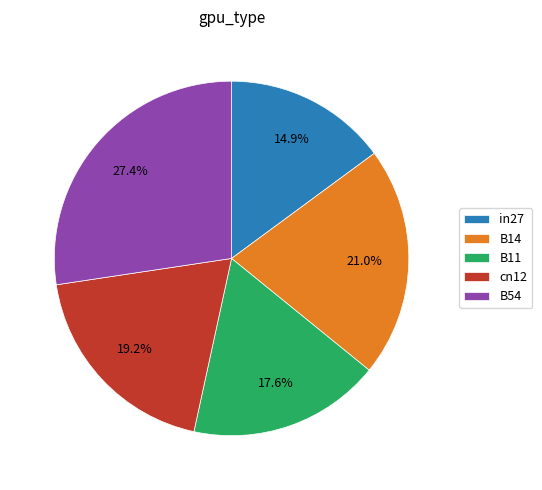

True or false: cn12 accounts for 19% of the total.

True